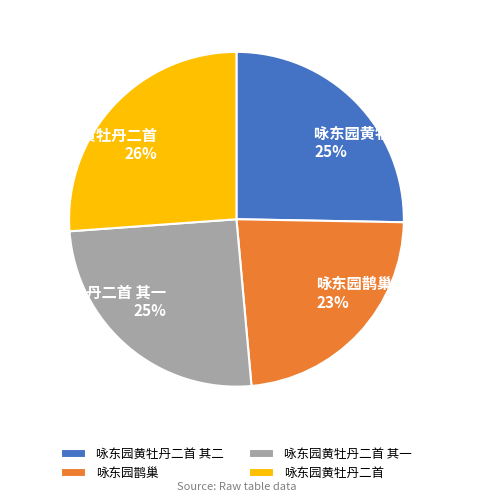

True or false: 咏东园鹊巢 accounts for 37% of the total.

False